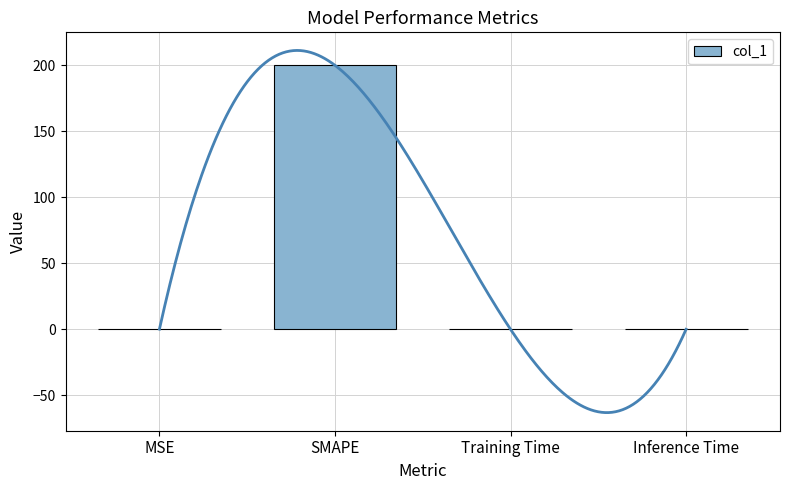

The value at MSE is 0.2. True or false?

False